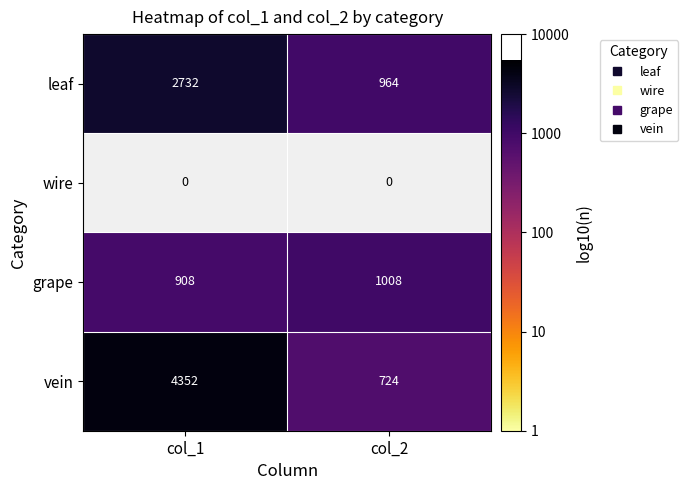

Which label corresponds to the smallest value in the chart?

col_2